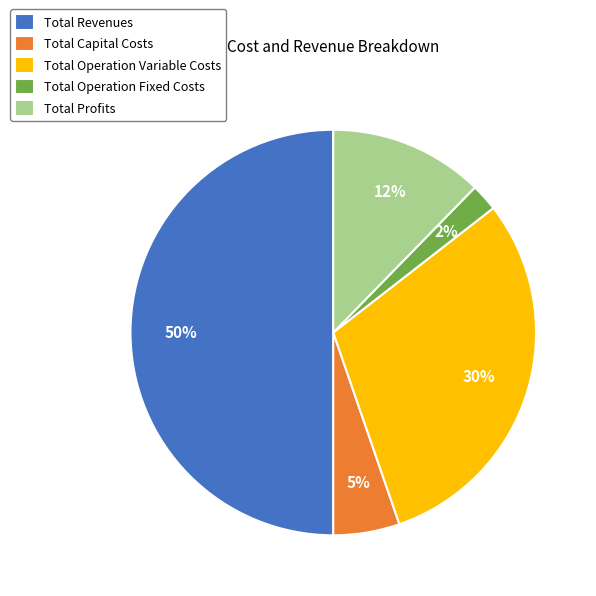

To the nearest percent, what is the difference between the Total Operation Variable Costs and Total Capital Costs slice percentages?

25%